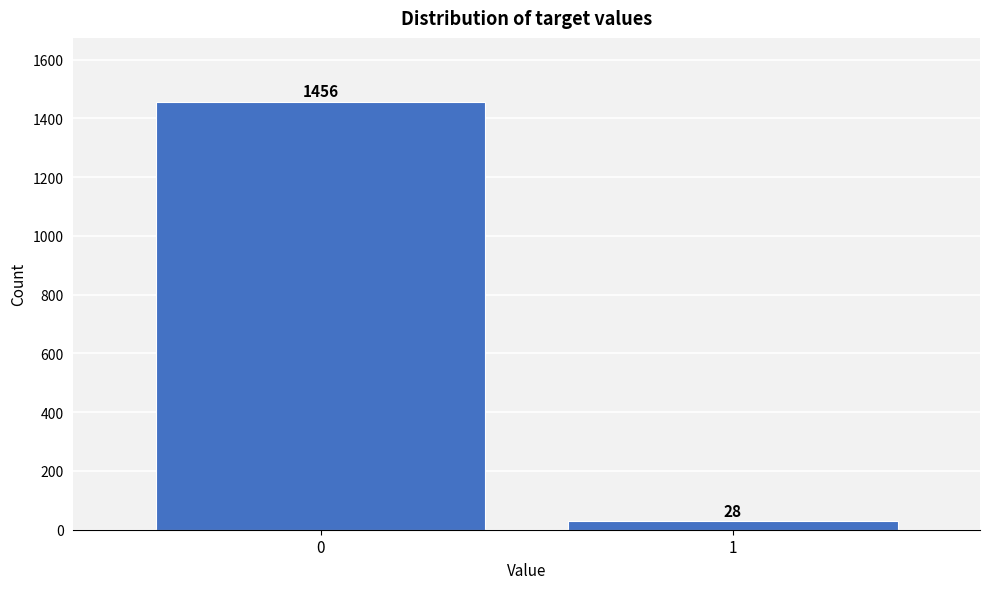

Reading left to right, what are all the values shown in this chart?

1456	28